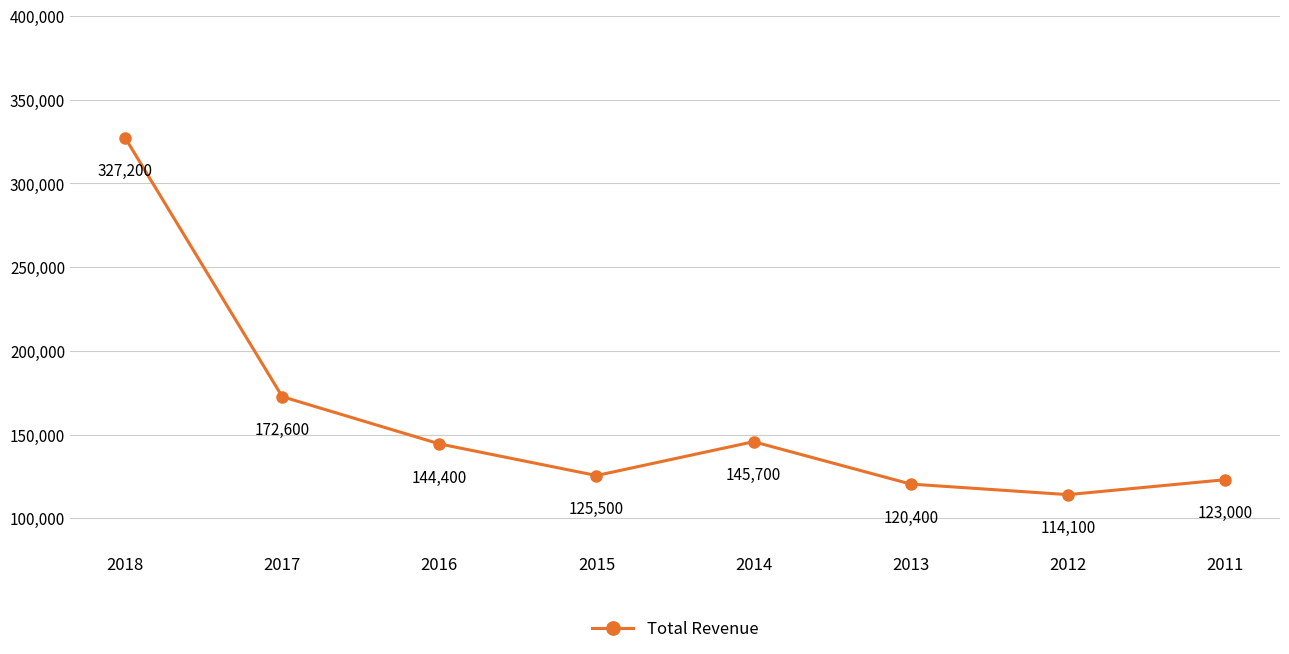

What is the difference between the values at 2017 and 2015?

47100